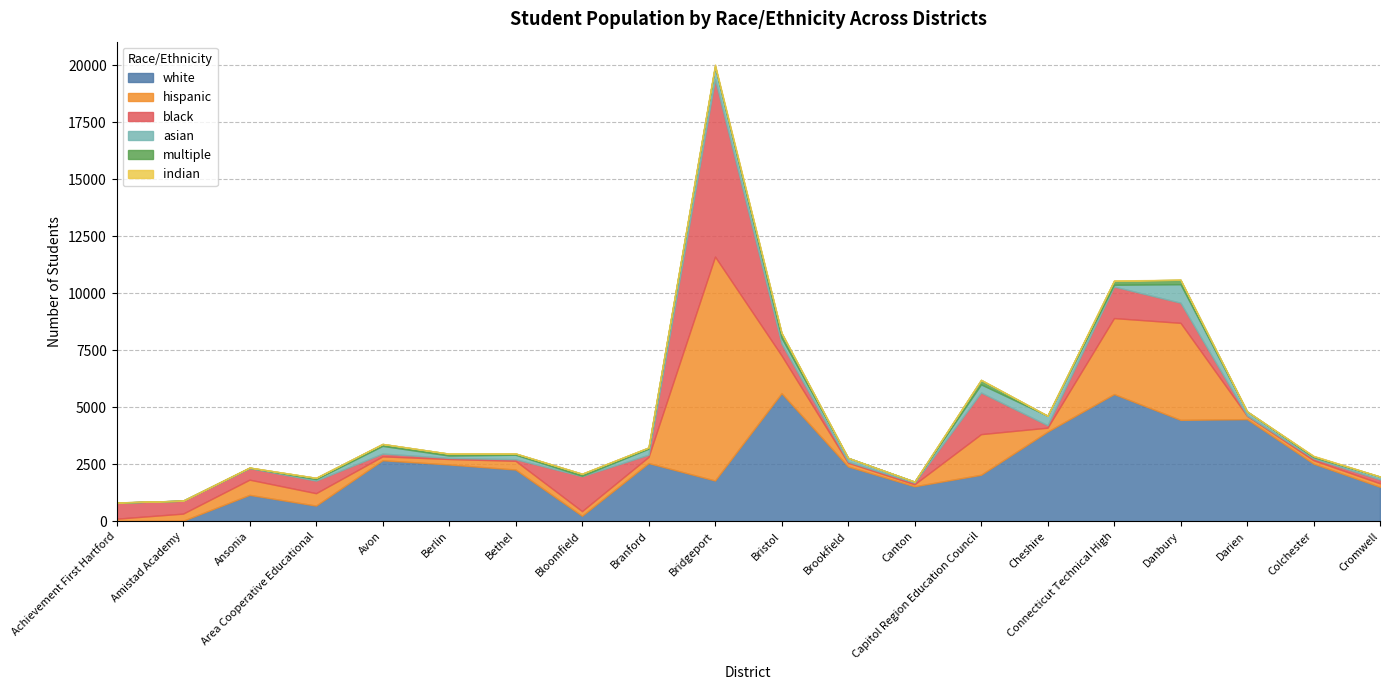

What is the value of the asian point at the 4th from the left?

64